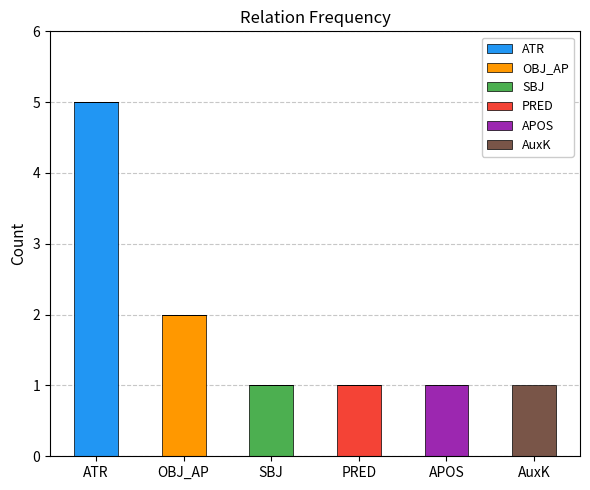

Are the bars grouped side by side (vs. stacked)?

No